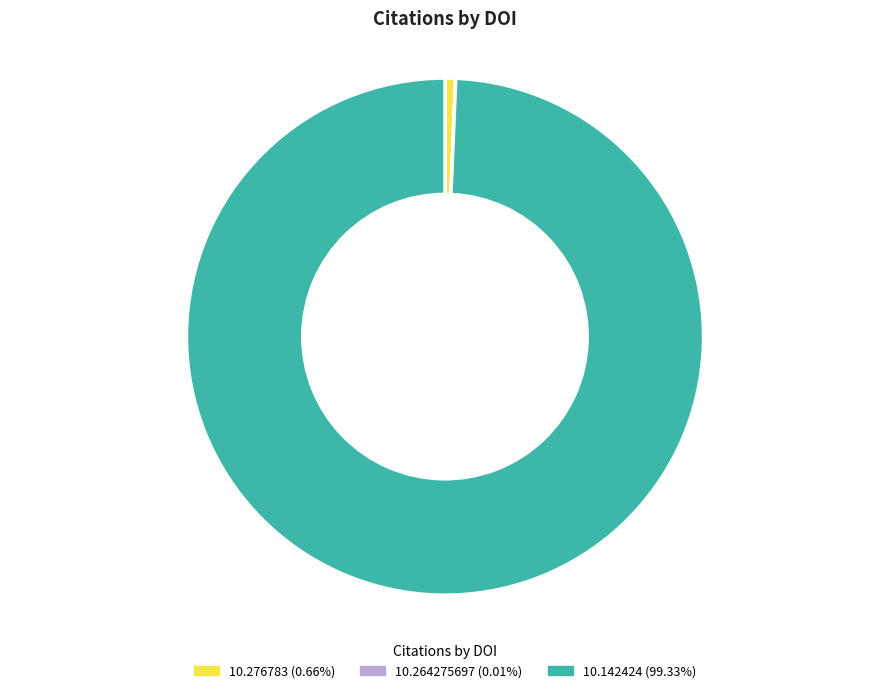

Between 10.276783 and 10.142424, which is larger?

10.142424